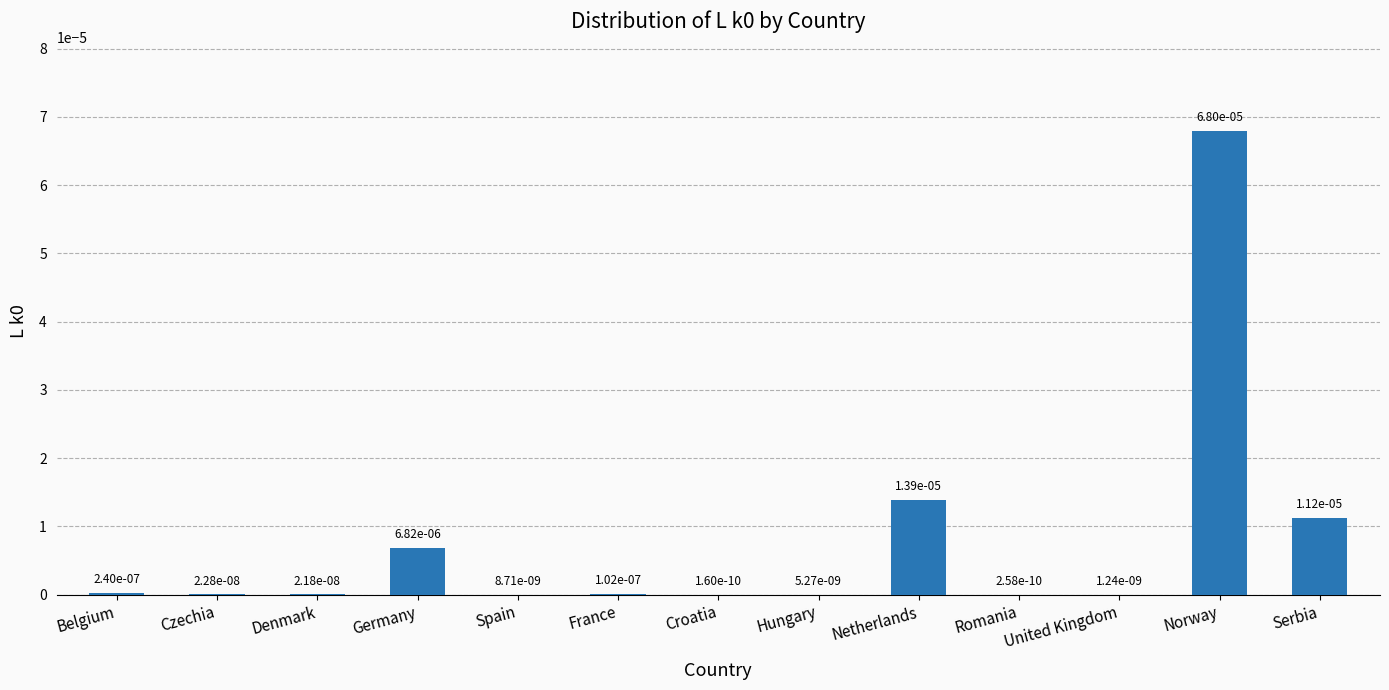

Is it true that the value at Belgium is 0.0?

True